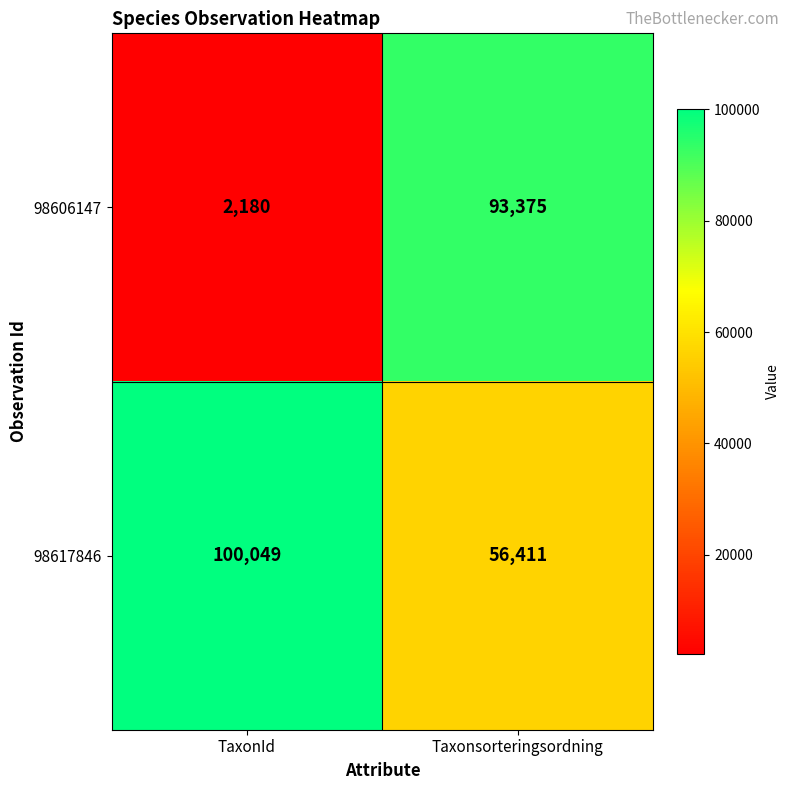

Is it true that 98617846 equals 56411 at Taxonsorteringsordning?

True